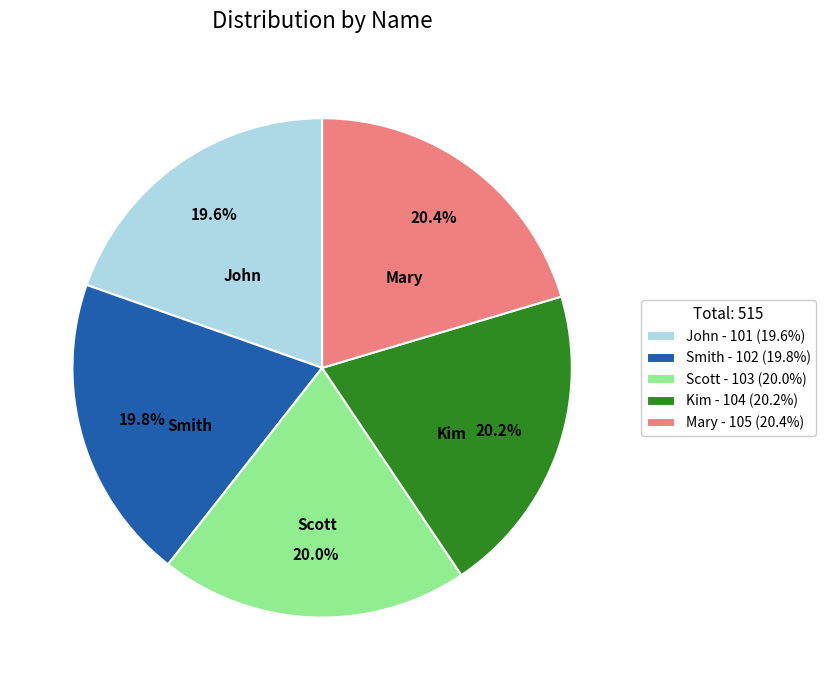

Combined, what portion of the pie is Smith and Mary?

40.2%